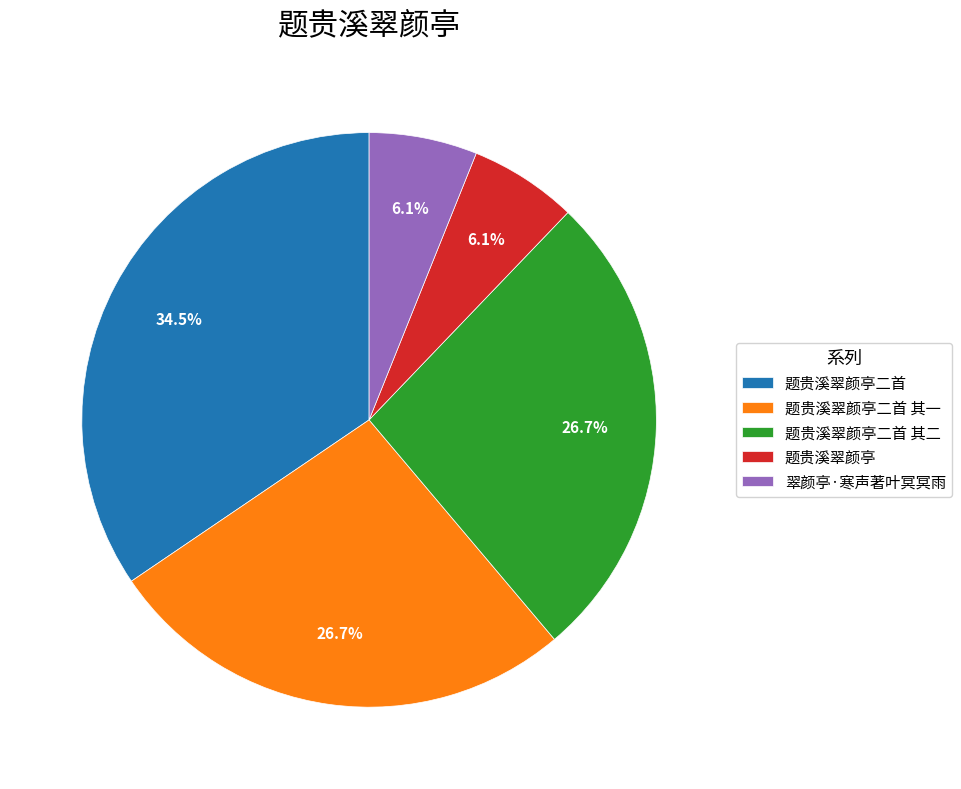

The 翠颜亭·寒声著叶冥冥雨 slice represents 18% of the pie. True or false?

False